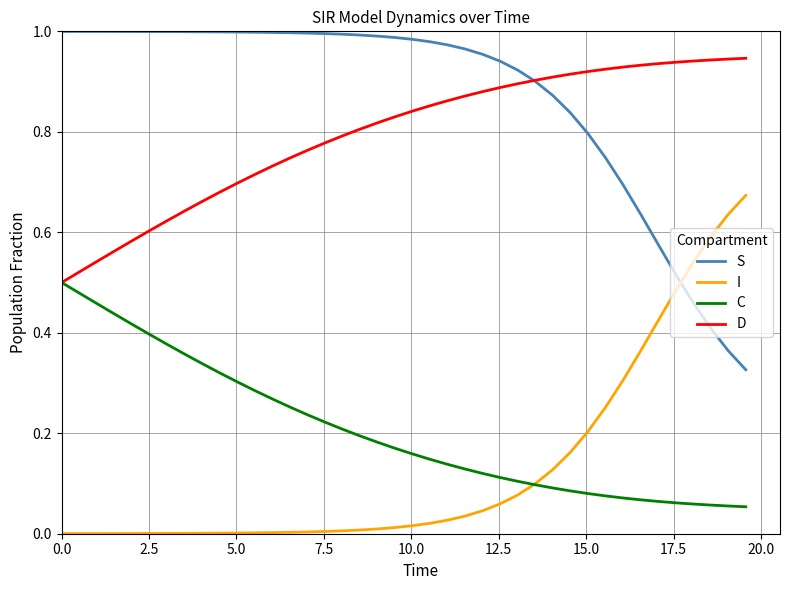

True or false: I and D cross at least once.

False